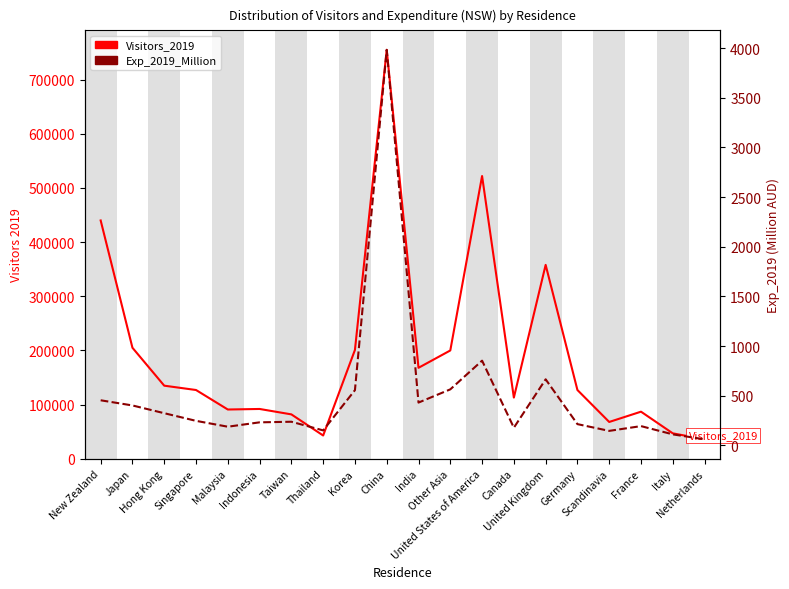

Where is the first local maximum for Visitors_2019?

Indonesia